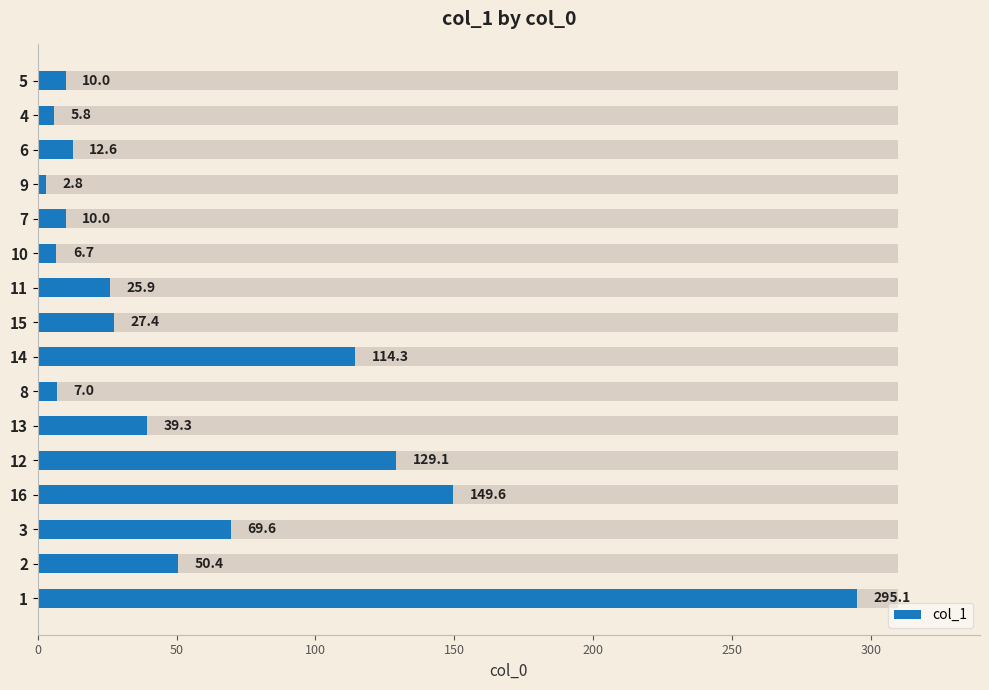

The value at 1 is 522.0. True or false?

False